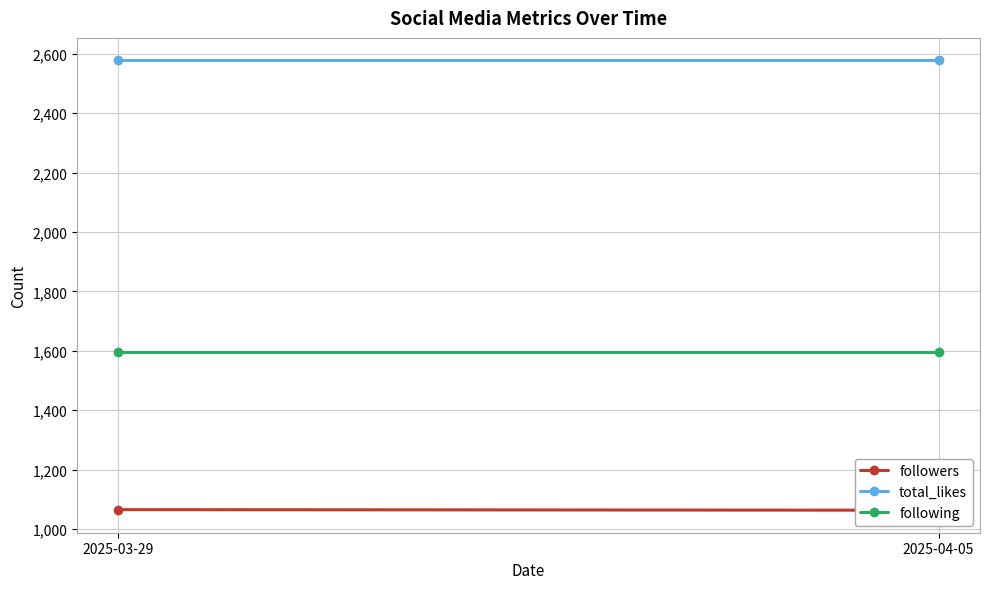

At how many categories does at least one series exceed 2397?

2